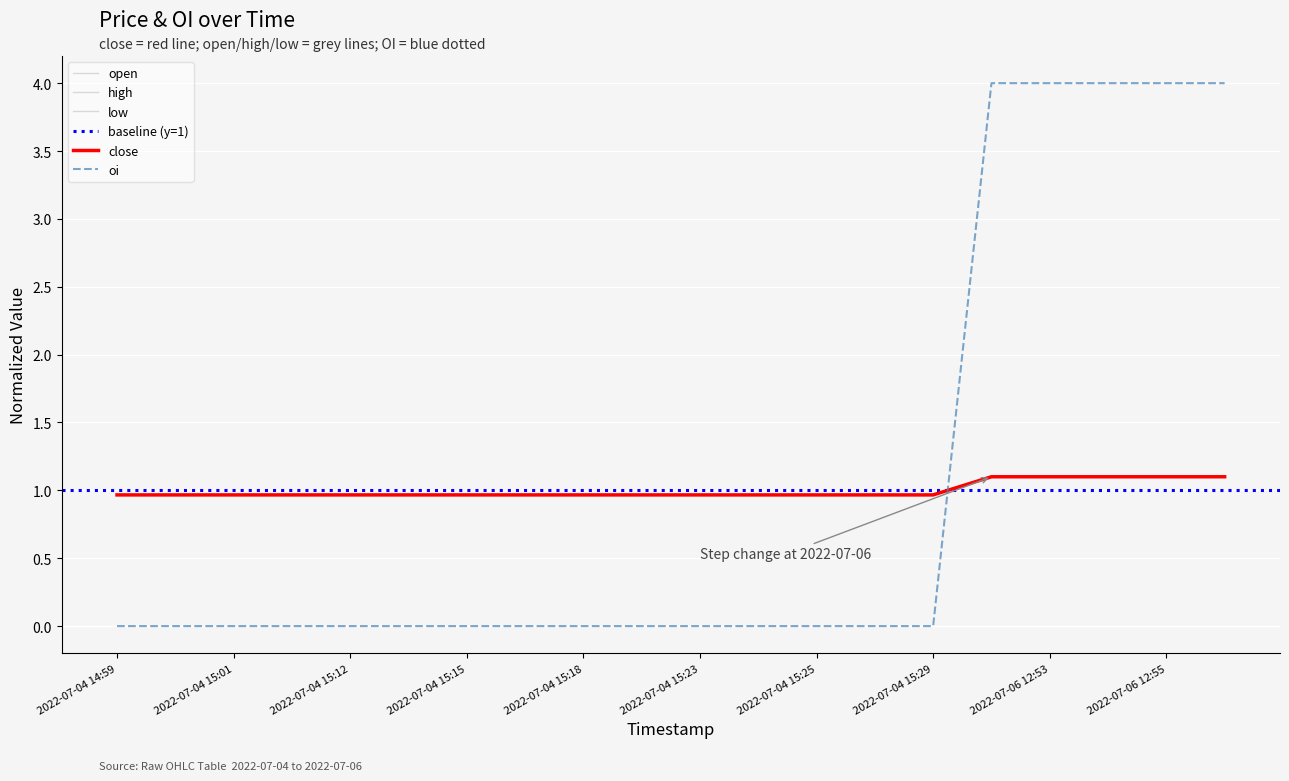

How many distinct data groups are displayed?

5